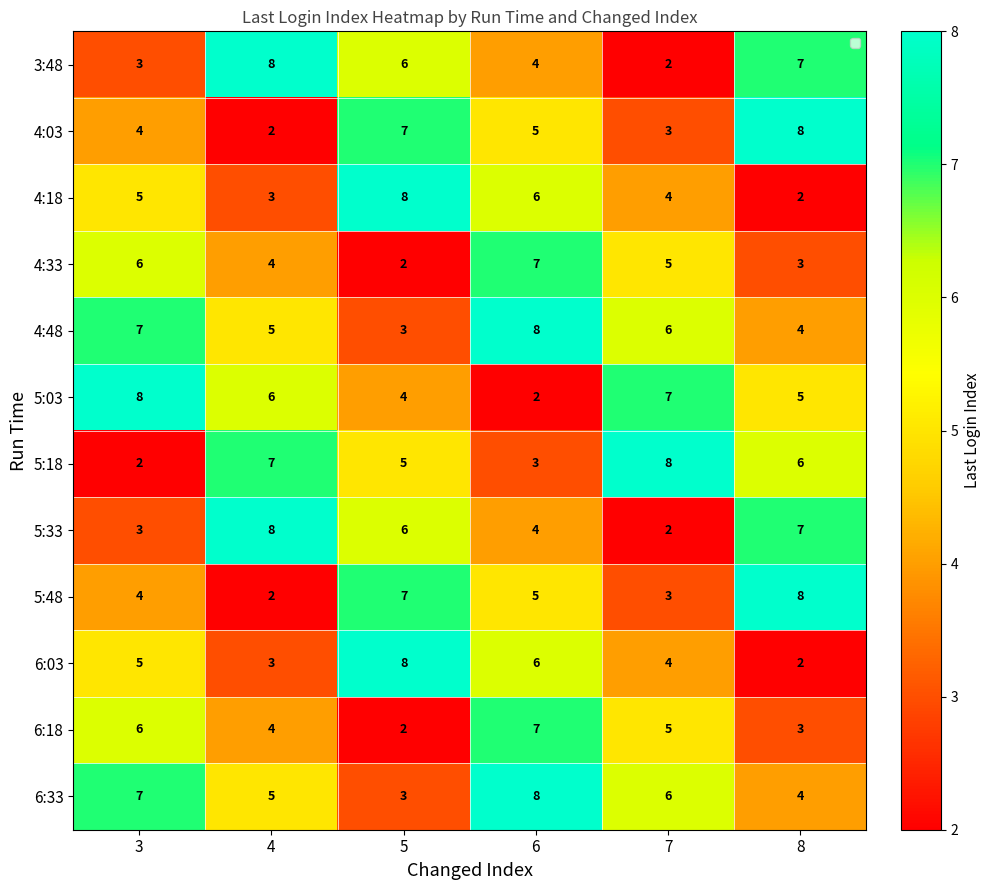

What is the maximum value shown in the chart?

8